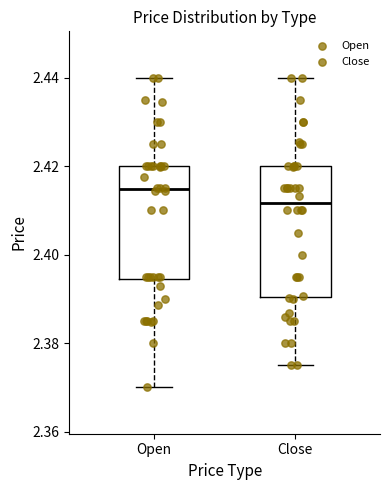

Reading left to right, transcribe this box plot: for each box, give where its median line is, the range the box spans, and where its two whiskers end, as read against the y-axis. The values are not printed on the chart, so give them approximately, as read against the axis.

Open: median 2.414, box 2.394 to 2.420, whiskers 2.370 to 2.440
Close: median 2.412, box 2.390 to 2.420, whiskers 2.376 to 2.440